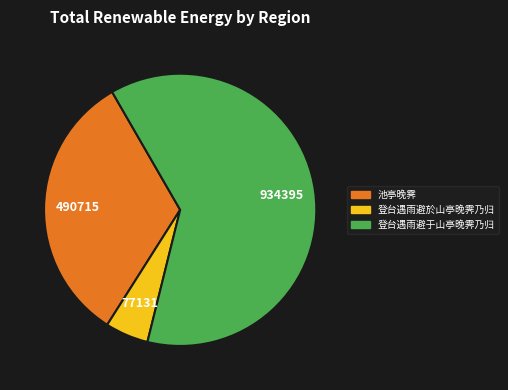

Rank the categories by value from lowest to highest.

登台遇雨避於山亭晚霁乃归, 池亭晚霁, 登台遇雨避于山亭晚霁乃归